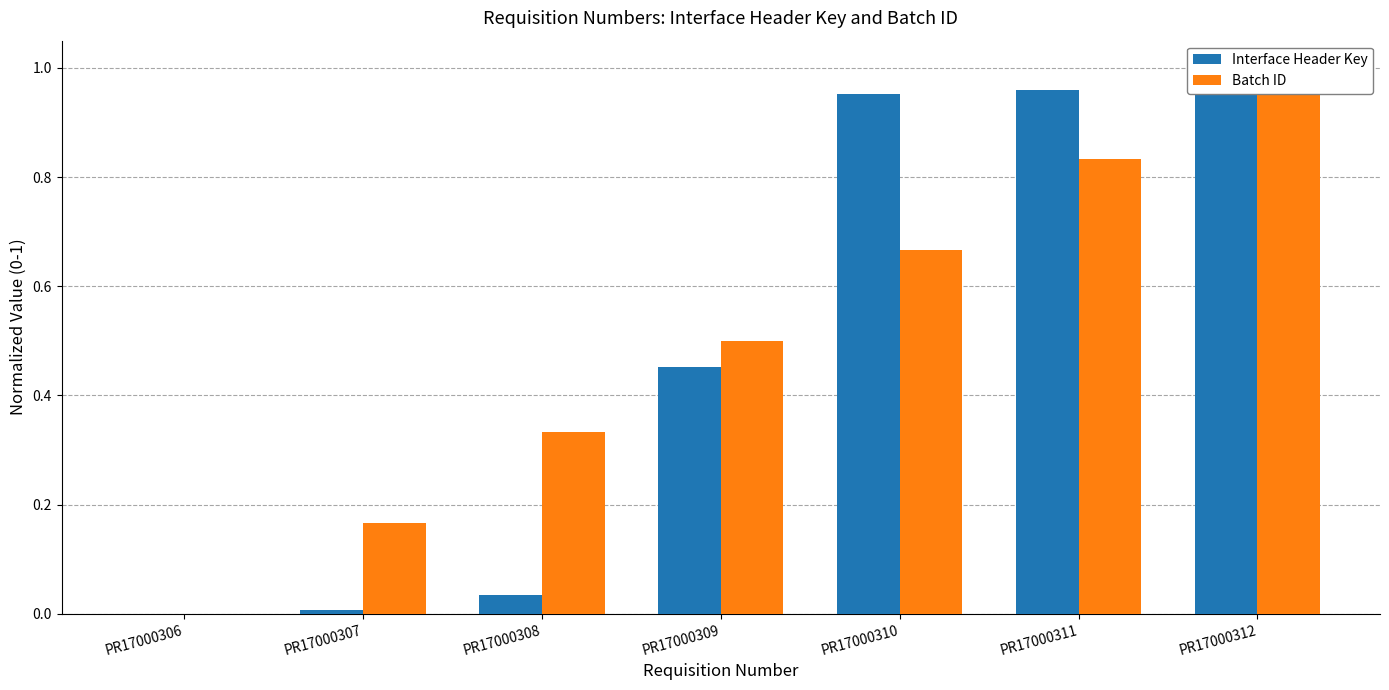

List the series in order of their overall mean, lowest first.

Interface Header Key, Batch ID